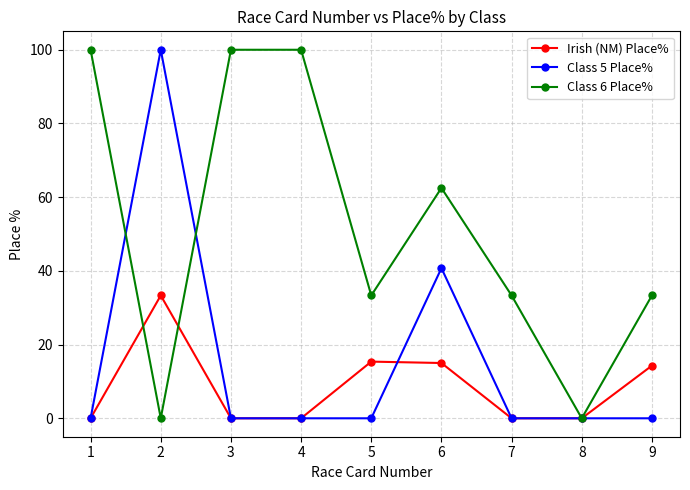

What value does the Irish (NM) Place% series have at 6?

15.0